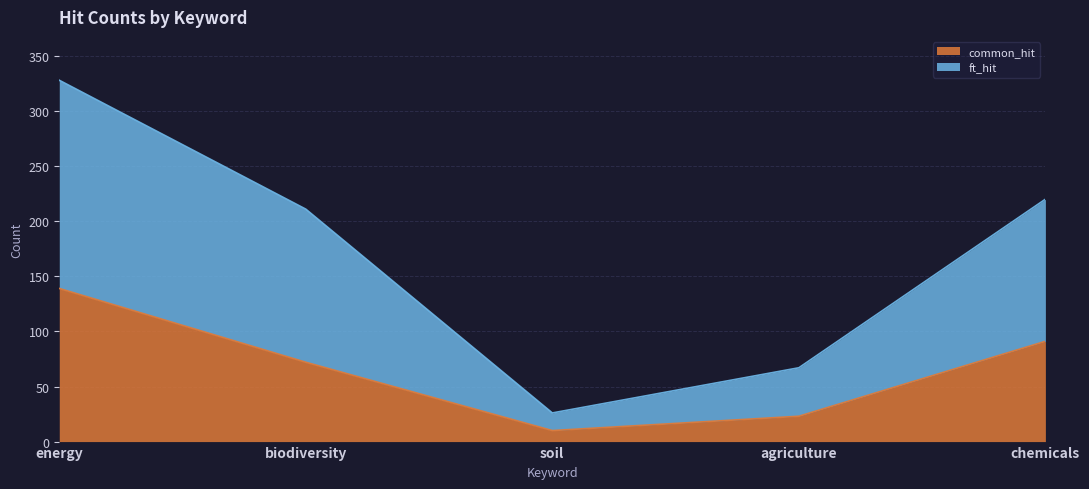

At which category is the sum across all series the highest?

energy